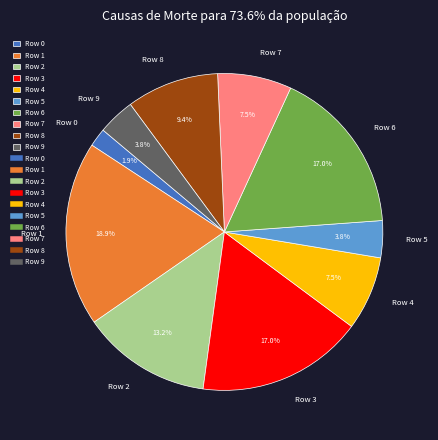

Is there a majority slice in this chart?

No